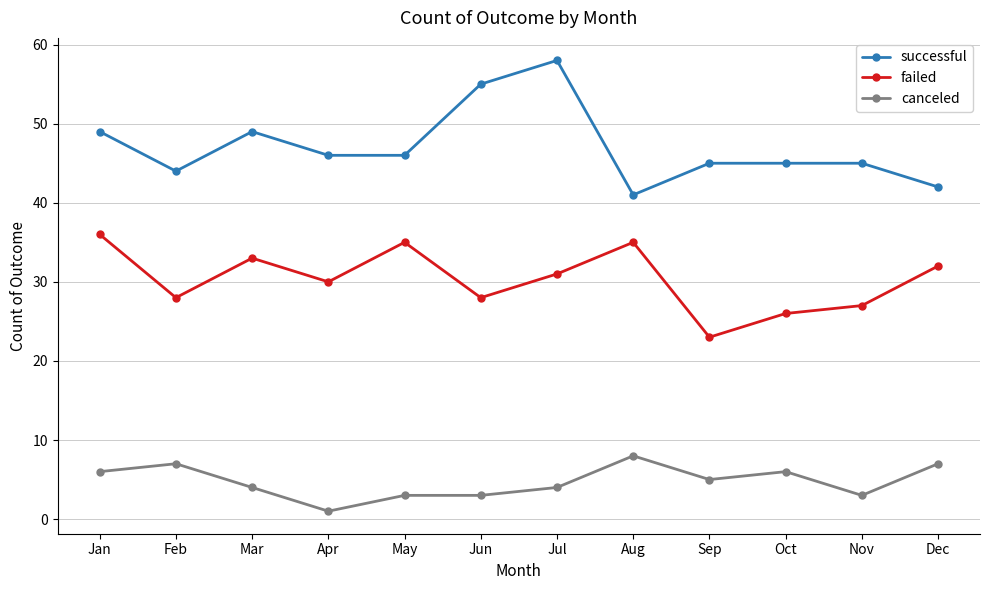

True or false: failed has a value of 47 at Feb.

False